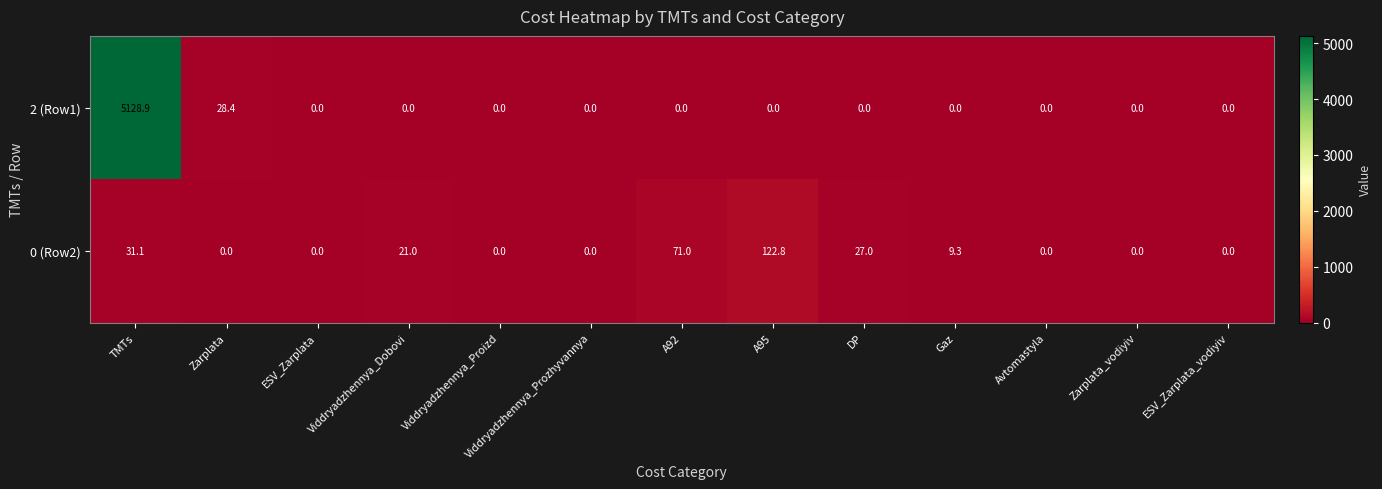

The value of 2 (Row1) at ESV_Zarplata_vodiyiv is 0.0. True or false?

True